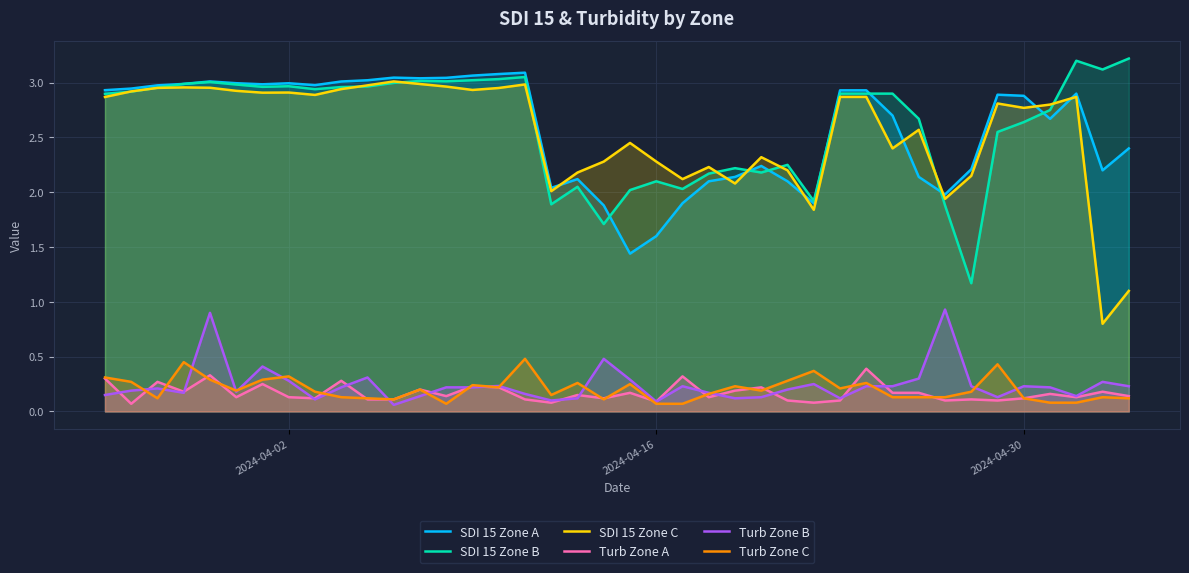

True or false: SDI 15 Zone A and Turb Zone C cross at least once.

False